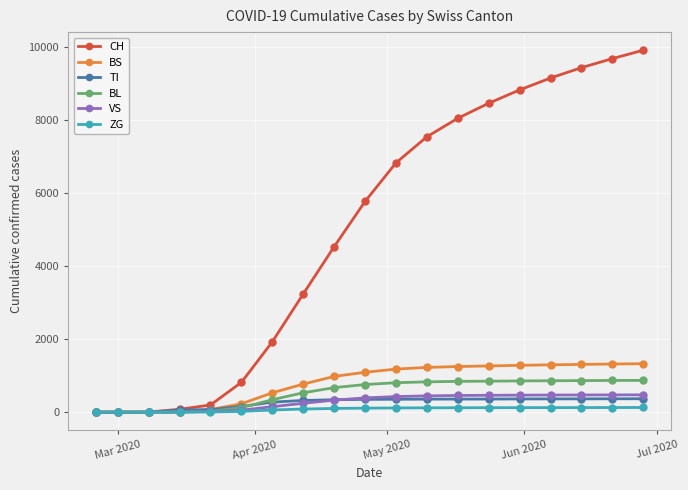

Which series has the widest spread of values?

CH